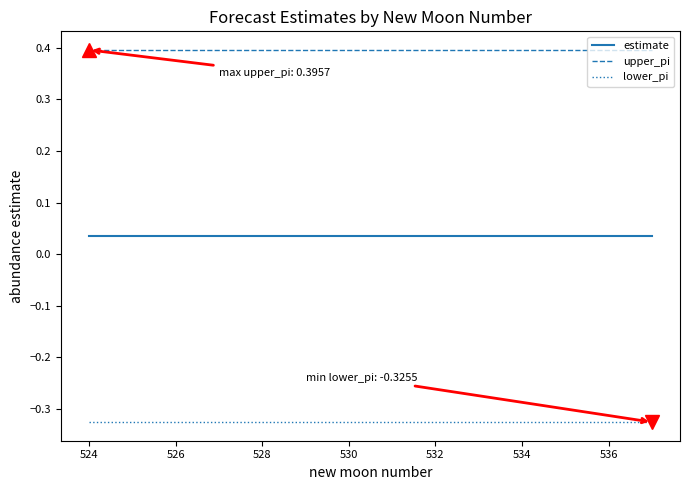

How many distinct data groups are displayed?

3